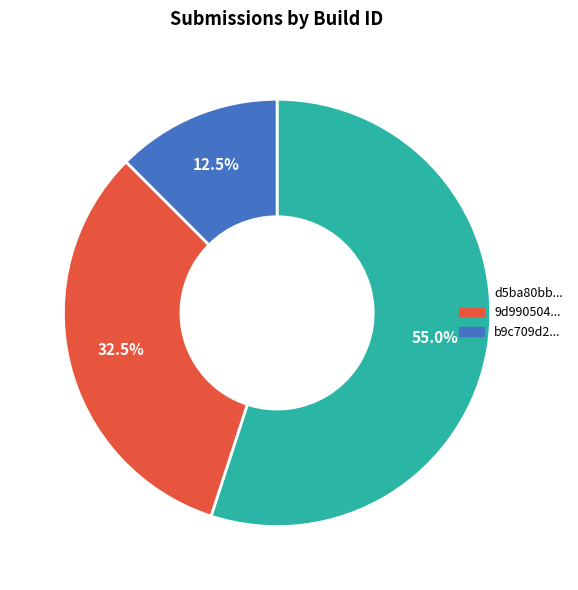

Is there a majority slice in this chart?

Yes